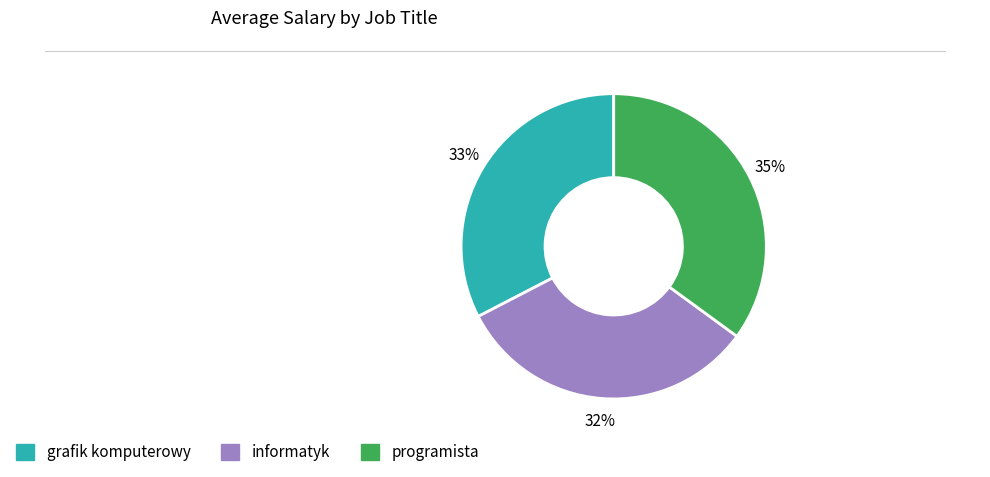

Is informatyk the majority of the pie?

No